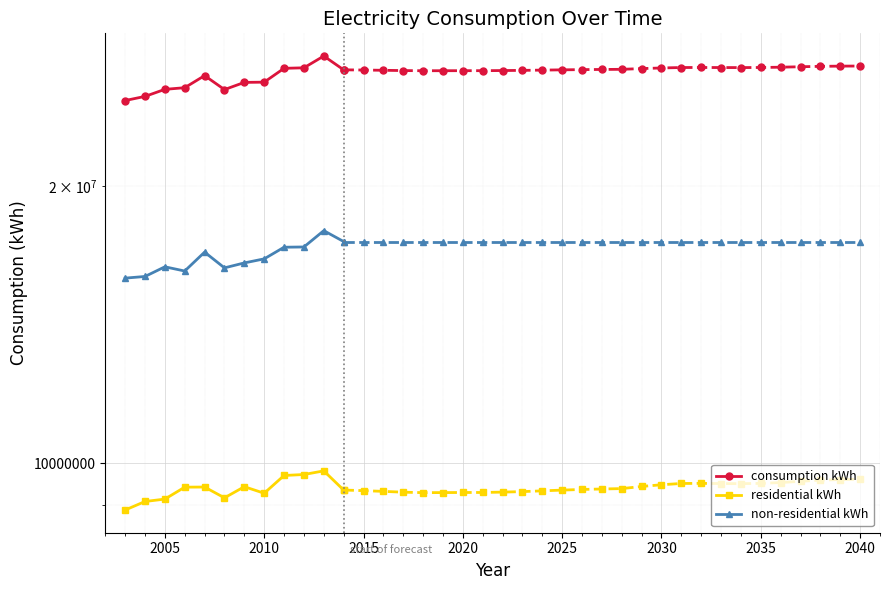

True or false: consumption kWh and residential kWh cross at least once.

False